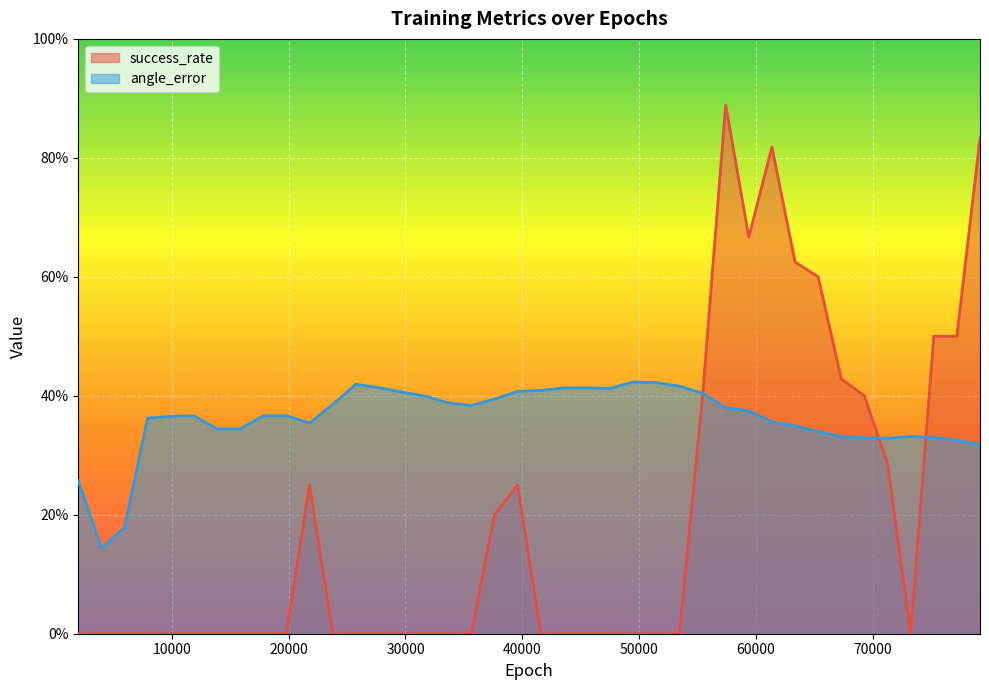

Which series ends up on top after the final intersection of angle_error and success_rate?

success_rate